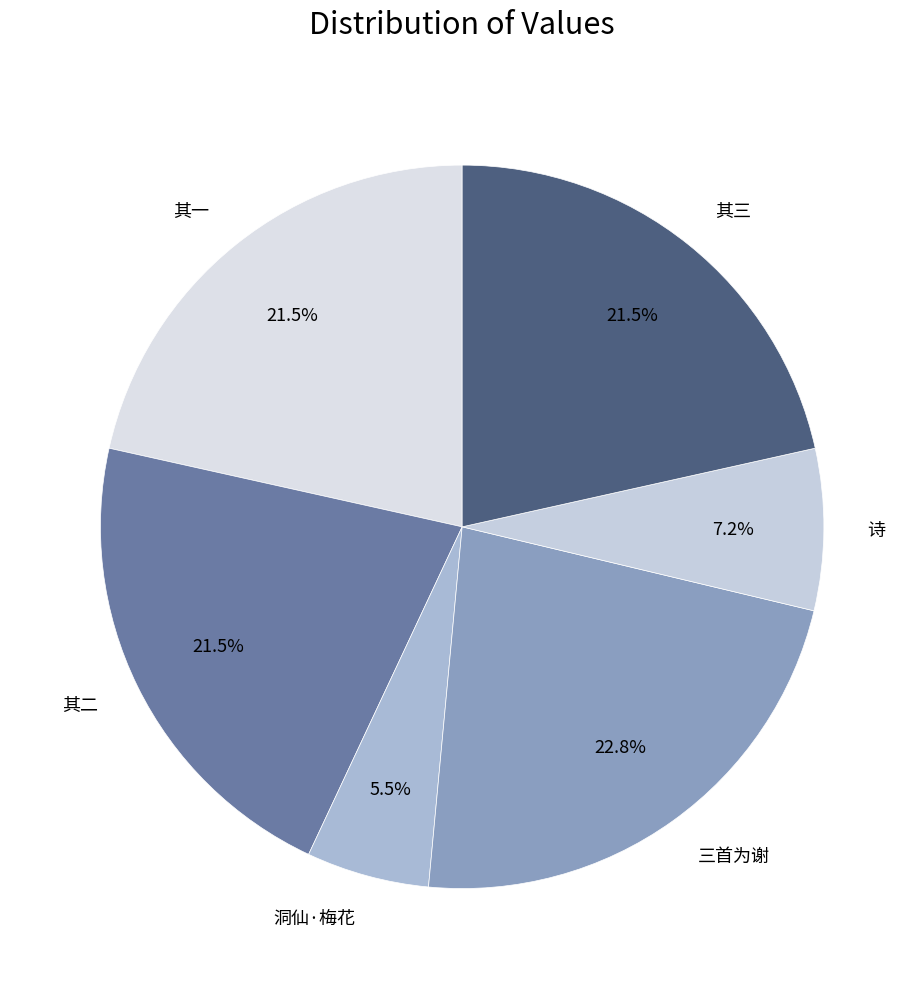

Between 其二 and 洞仙·梅花, which is larger?

其二